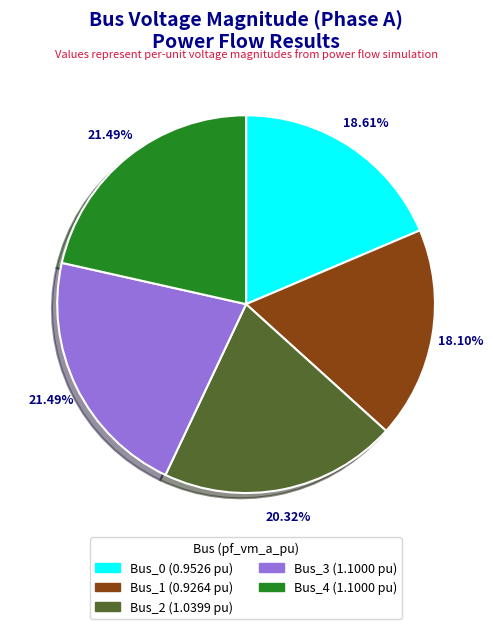

Does Bus_0 account for over 50% of the chart?

No